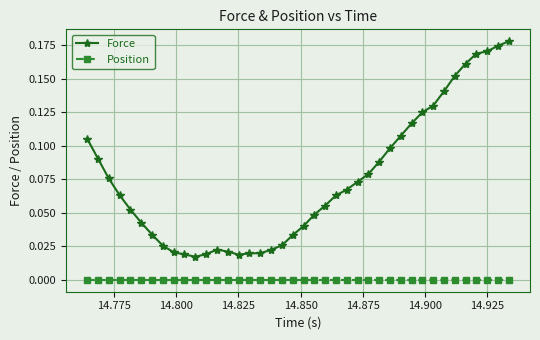

Which series has the largest total across all categories?

Force